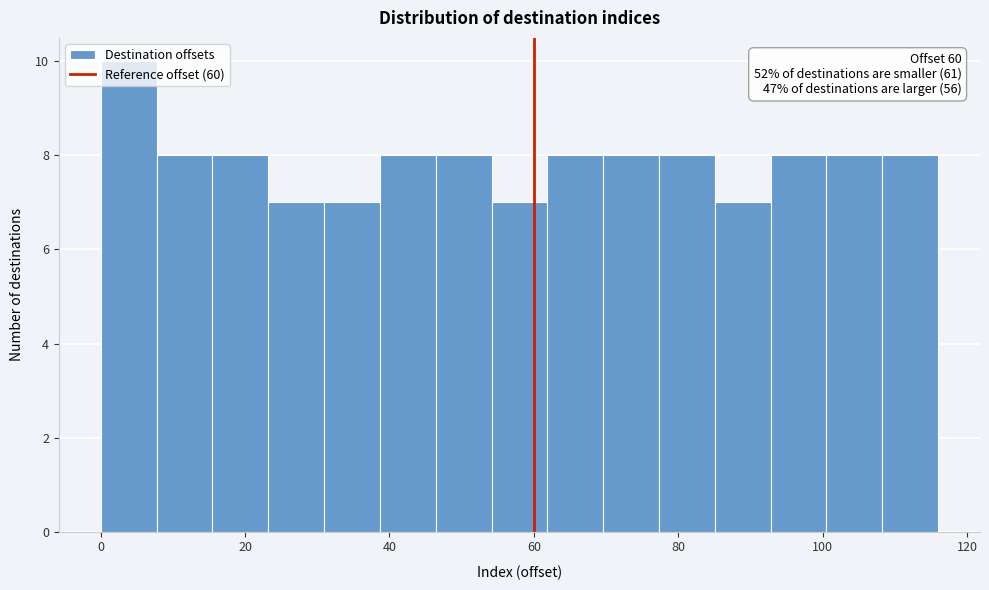

Read against the x-axis, roughly where is the centre of the tallest bar?

4